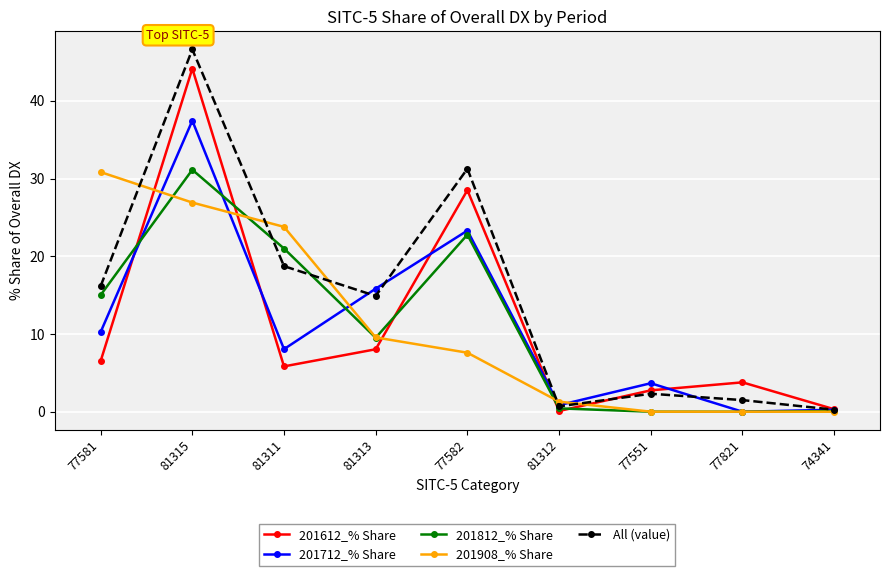

What is the greatest value displayed?

46.6